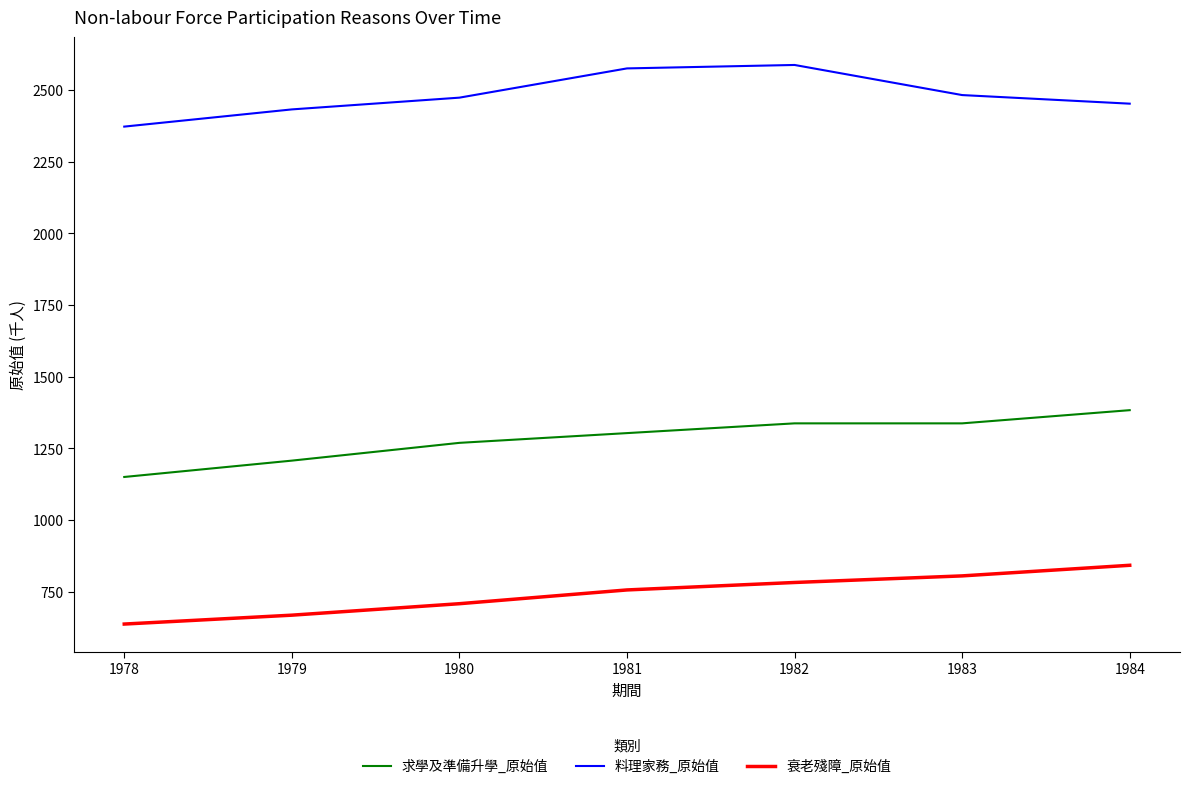

What is the spread (max minus min) of values at 1984?

1610